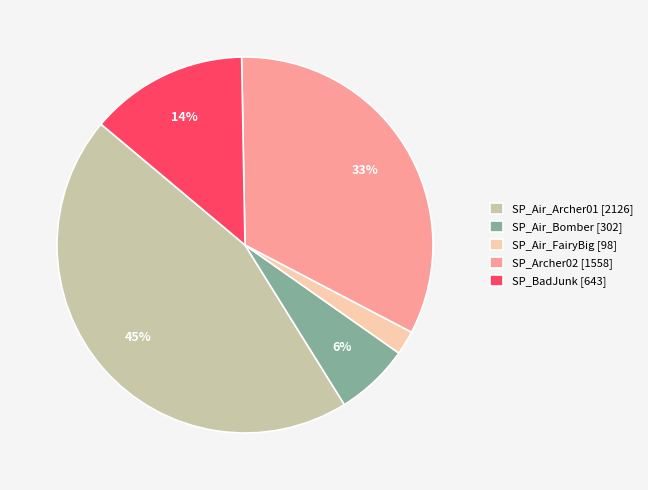

How many slices are in this pie chart?

5